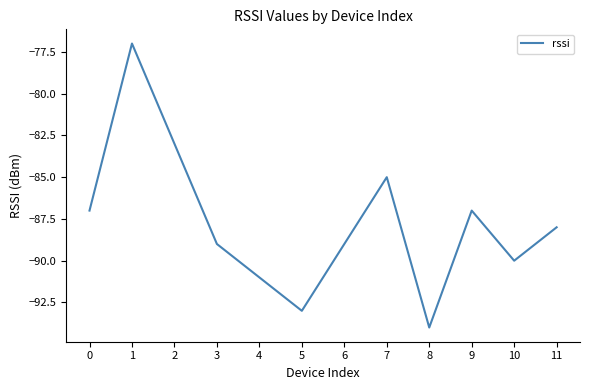

Where is the first local maximum?

1